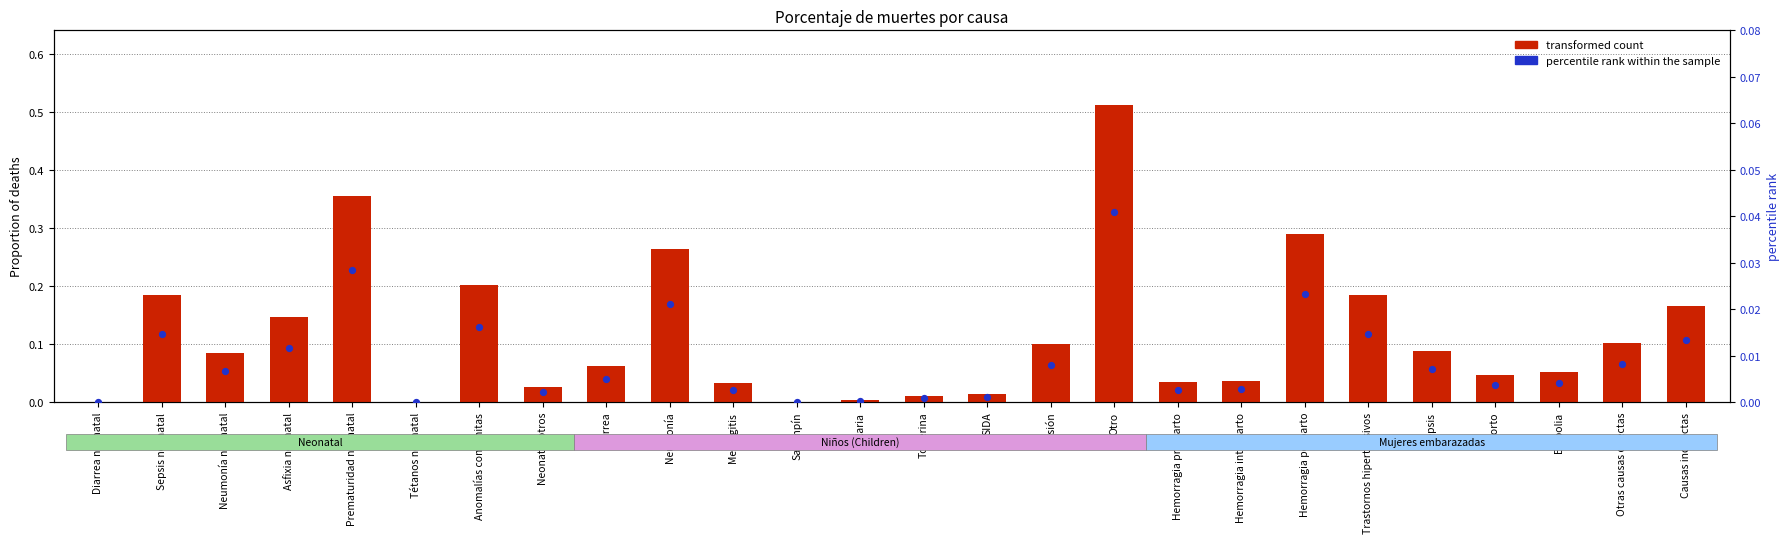

Which series contains the lowest Y value?

transformed count